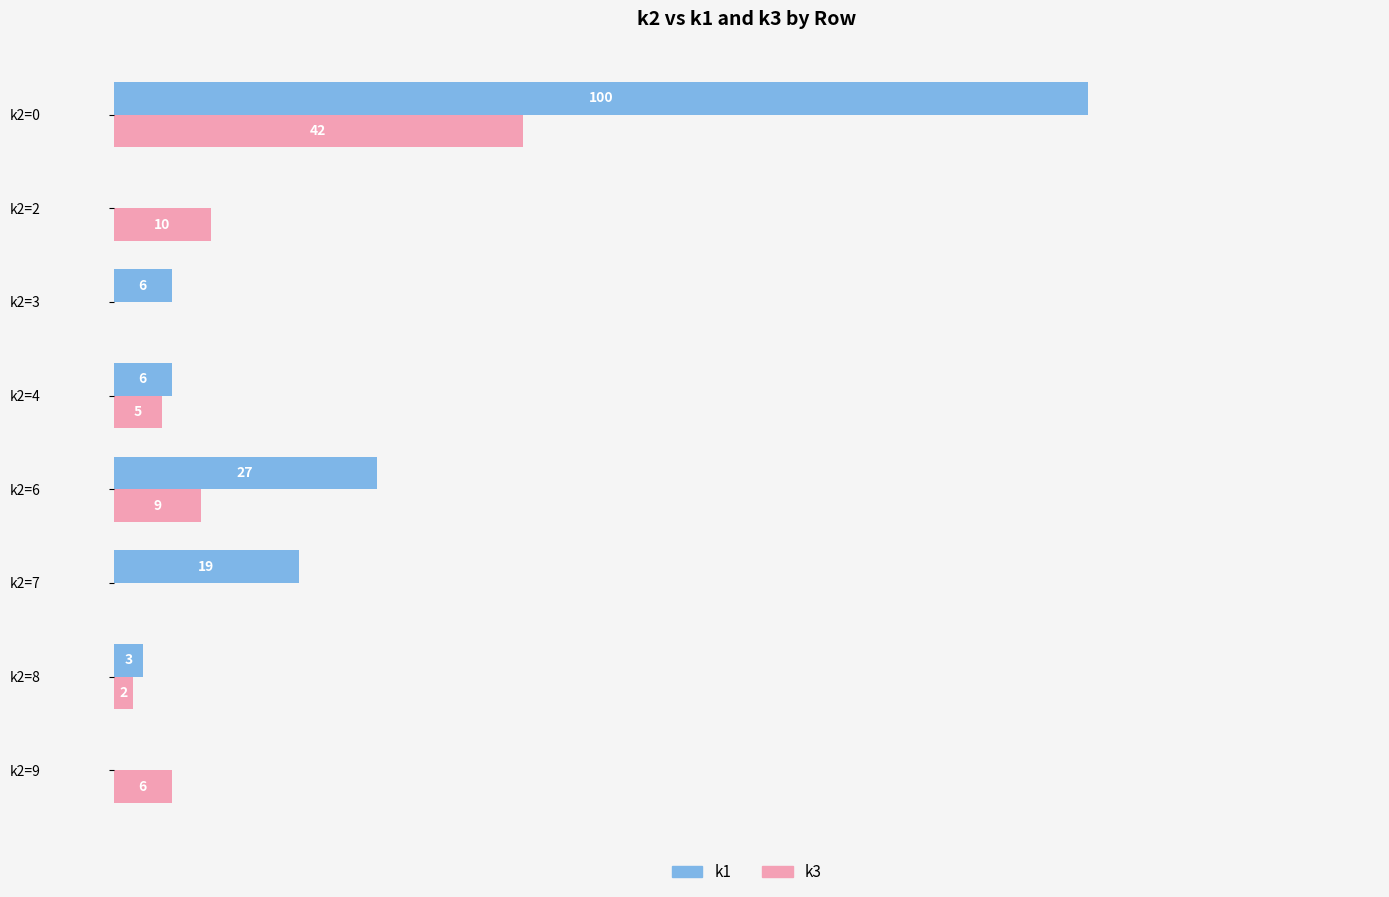

At which label does k1 reach its peak?

k2=0